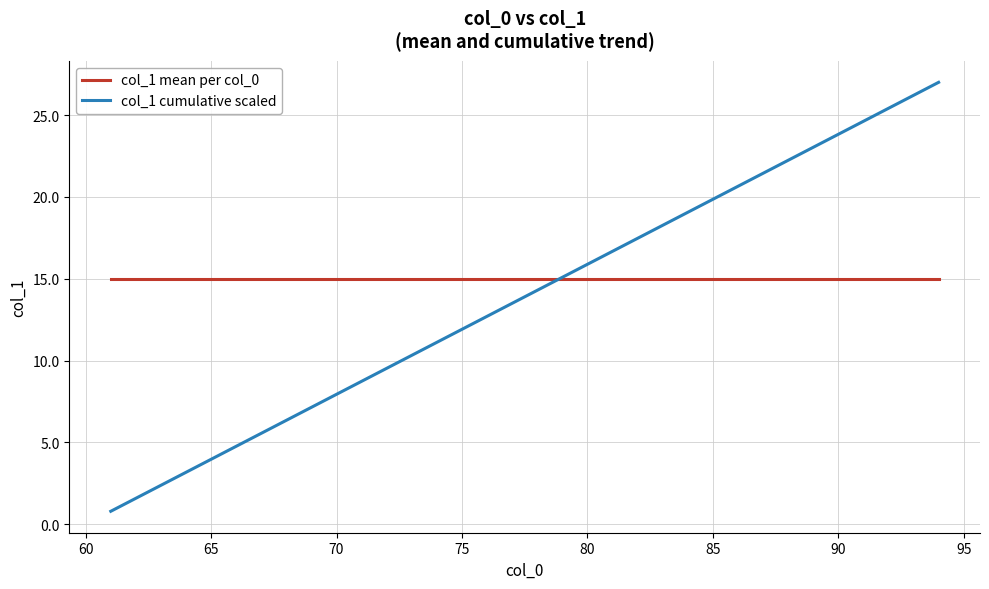

Does the chart have visible grid lines?

Yes